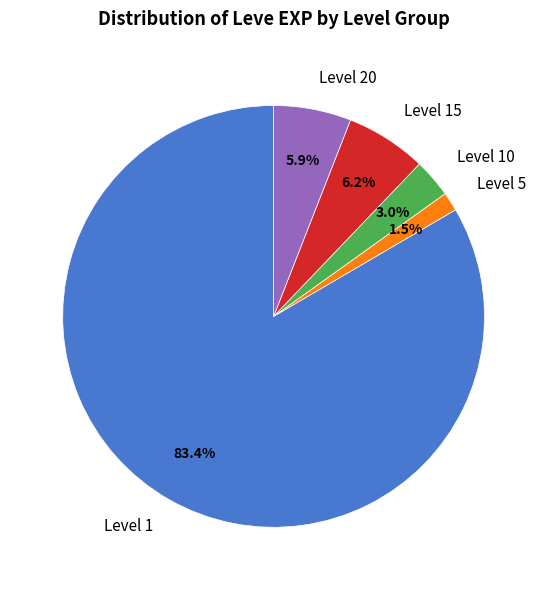

To the nearest percent, what is the difference between the largest and smallest slice percentages?

82%